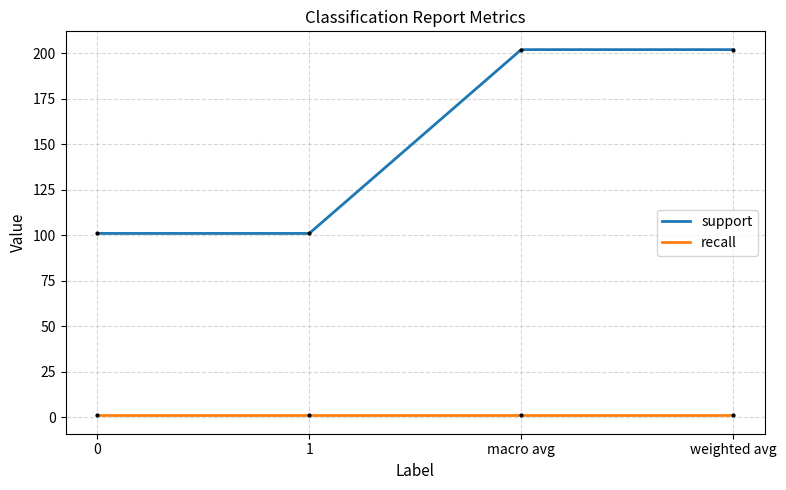

How many lines are shown in the chart?

2